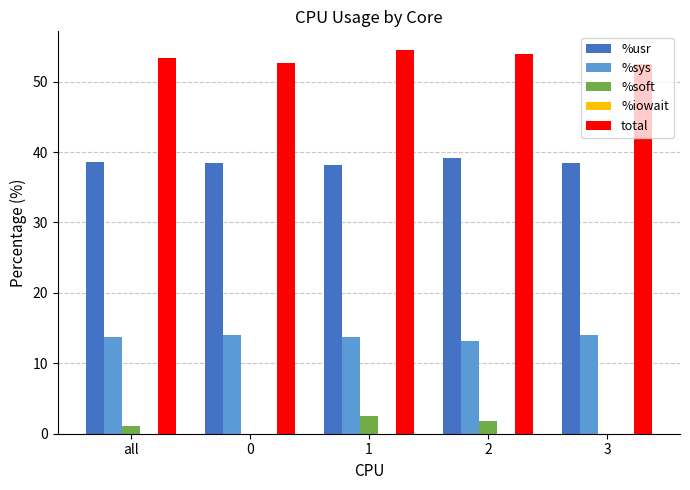

What is the greatest value displayed?

54.4